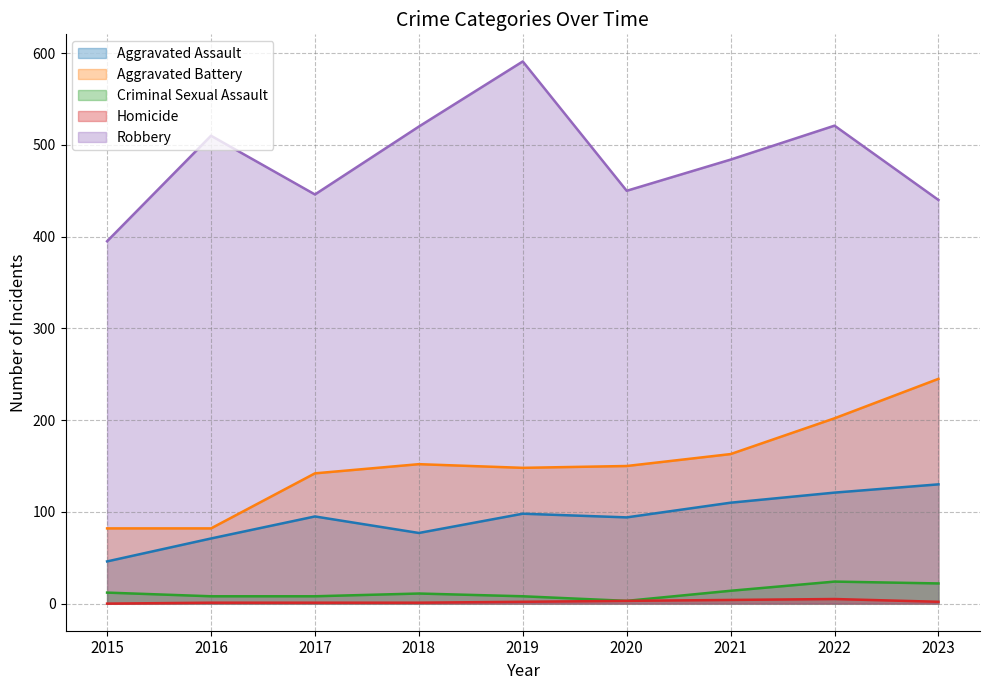

Rank the series at 2023 from lowest to highest value.

Homicide, Criminal Sexual Assault, Aggravated Assault, Aggravated Battery, Robbery